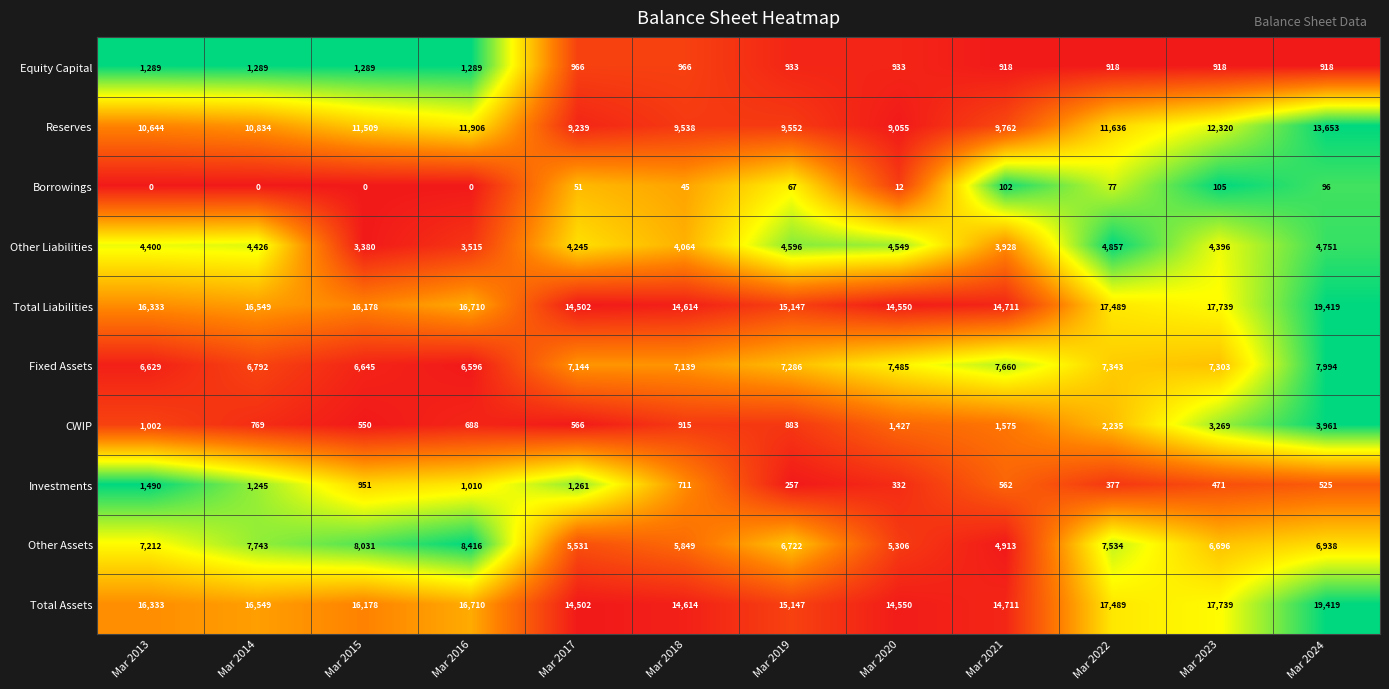

List the labels in order of Total Liabilities value, smallest first.

Mar 2017, Mar 2020, Mar 2018, Mar 2021, Mar 2019, Mar 2015, Mar 2013, Mar 2014, Mar 2016, Mar 2022, Mar 2023, Mar 2024